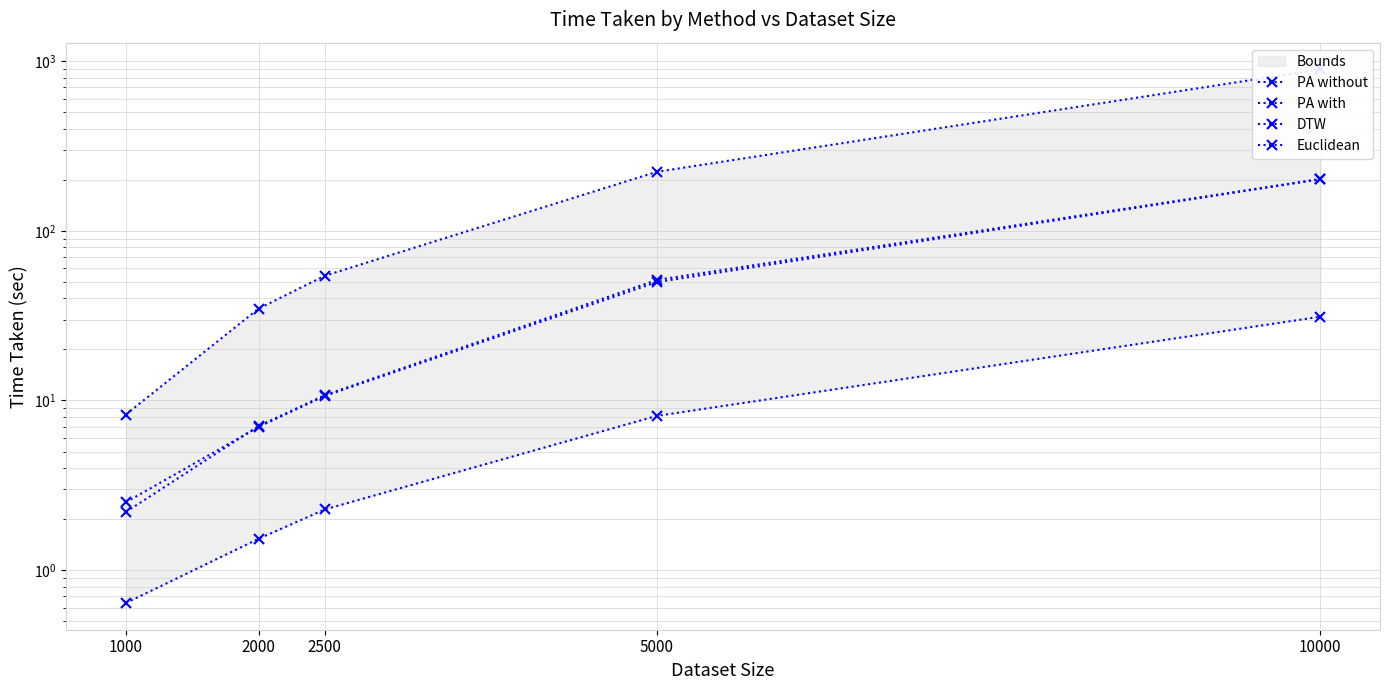

Is the value of PA without at 5000 greater than the value of DTW at 1000?

Yes